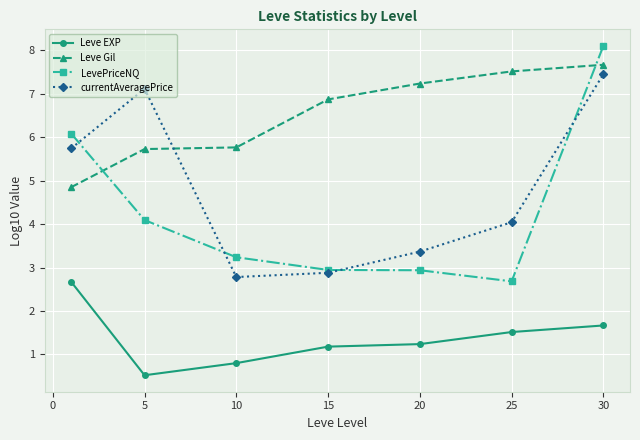

Which series has the largest total across all categories?

Leve Gil